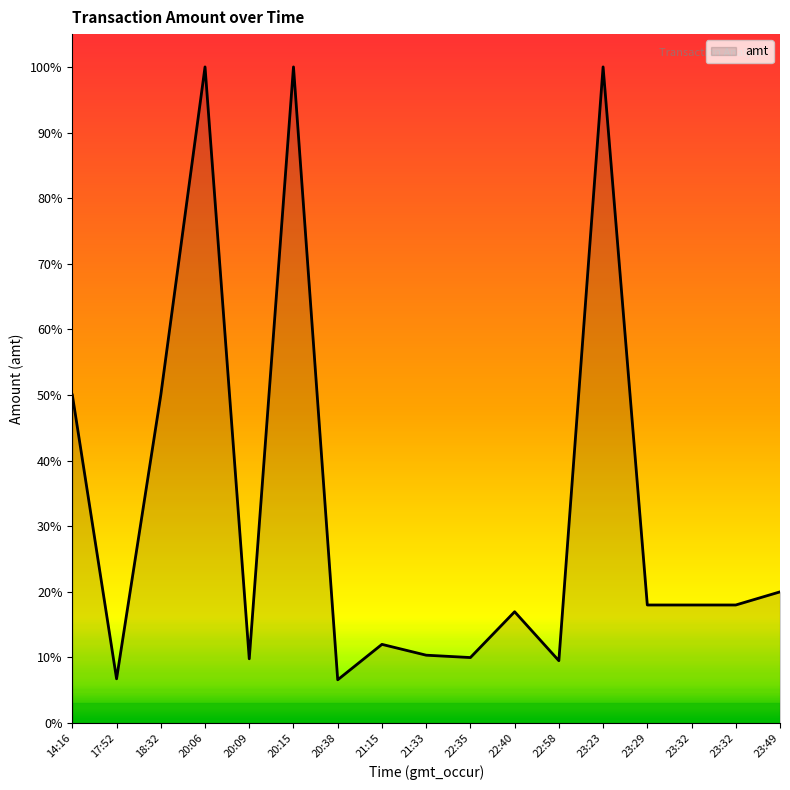

Is it true that the value at 20:09 is 542.0?

False